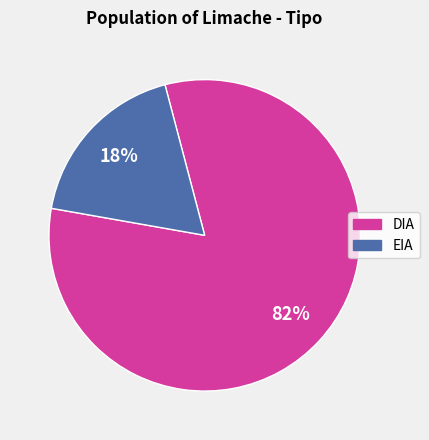

What is the smallest slice in the pie chart?

EIA